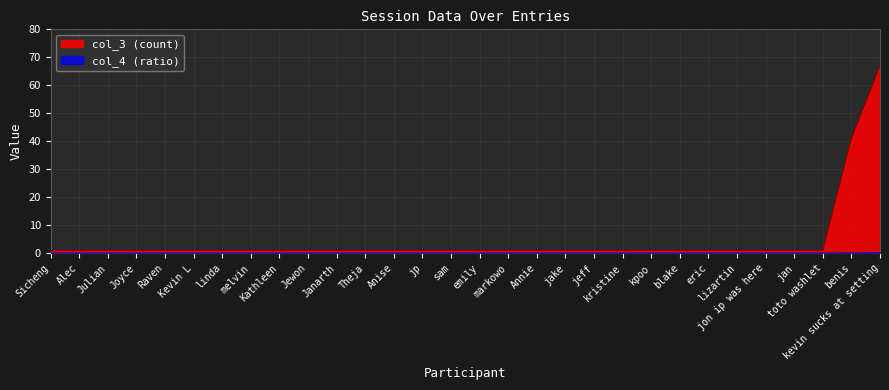

True or false: col_4 and col_3 cross at least once.

False